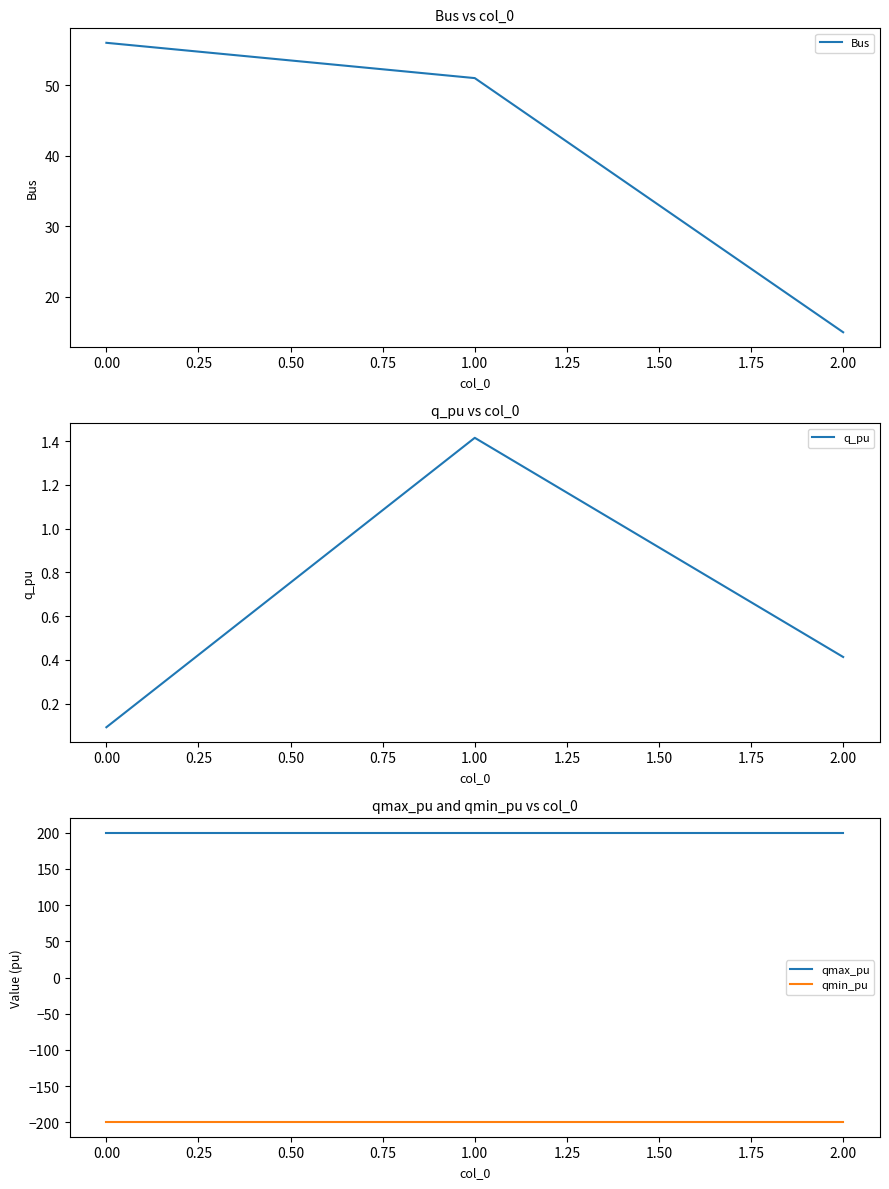

The value of qmax_pu at 1.00 is 55. True or false?

False